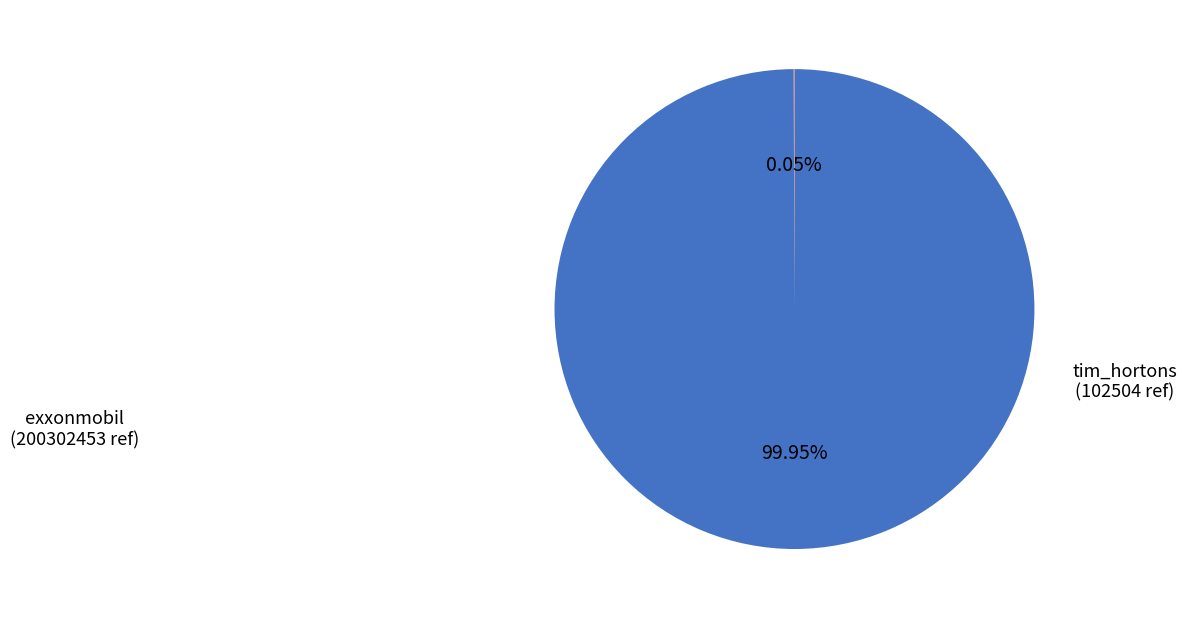

What is the largest slice in the pie chart?

exxonmobil